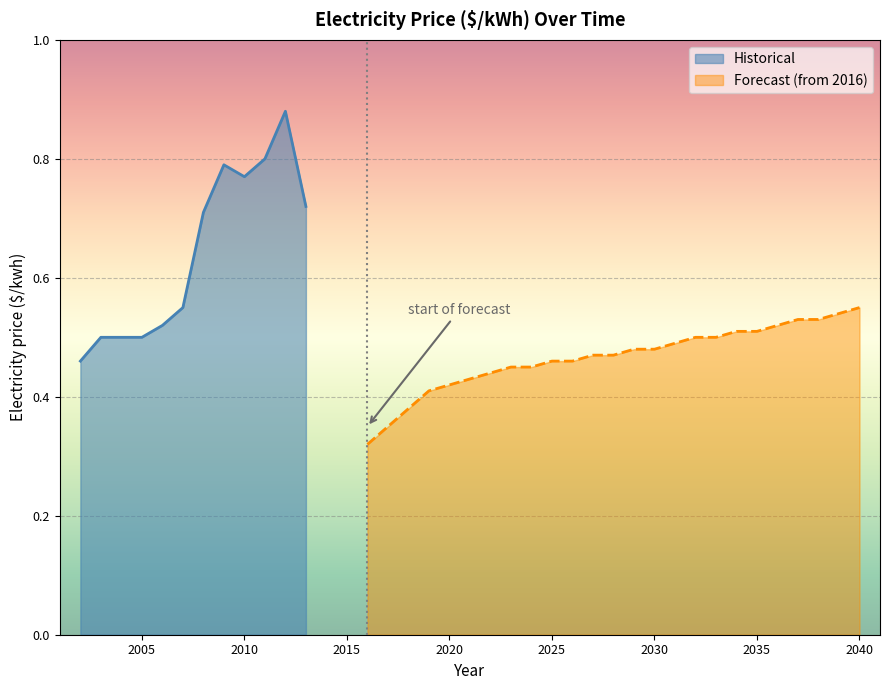

Reading left to right, list all the values displayed in this chart.

2002=0.5	2003=0.5	2004=0.5	2005=0.5	2006=0.5	2007=0.6	2008=0.7	2009=0.8	2010=0.8	2011=0.8	2012=0.9	2013=0.7	2016=0.3	2017=0.3	2018=0.4	2019=0.4	2020=0.4	2021=0.4	2022=0.4	2023=0.5	2024=0.5	2025=0.5	2026=0.5	2027=0.5	2028=0.5	2029=0.5	2030=0.5	2031=0.5	2032=0.5	2033=0.5	2034=0.5	2035=0.5	2036=0.5	2037=0.5	2038=0.5	2039=0.5	2040=0.6